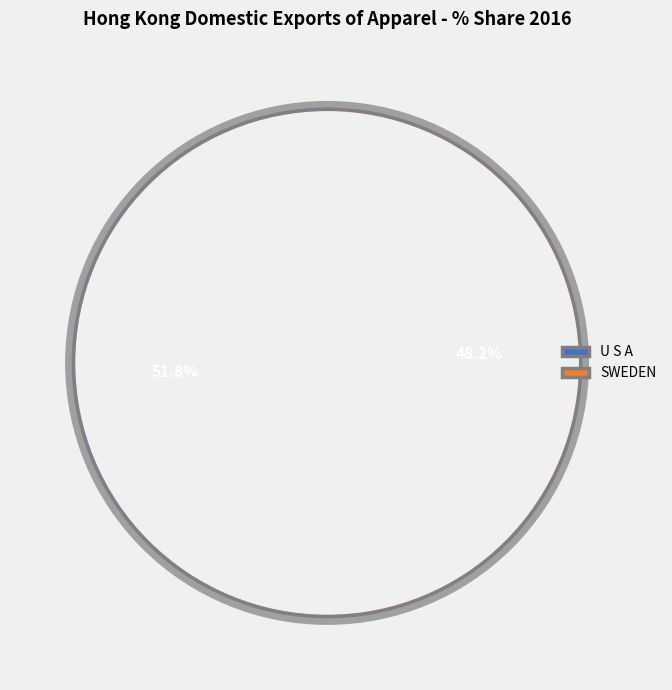

To the nearest percent, what is the combined percentage of U S A and SWEDEN?

100%